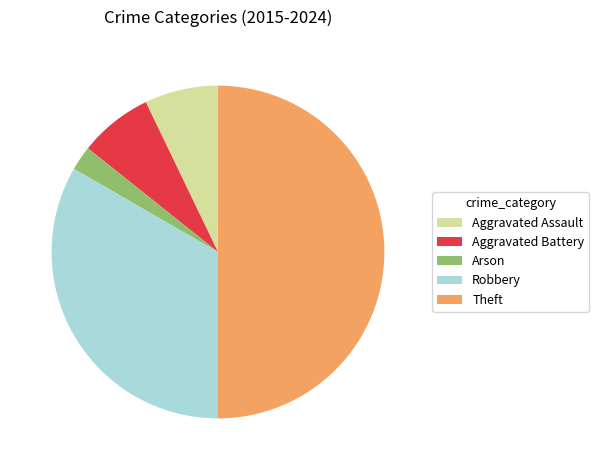

Does Robbery represent more than half of the total?

No